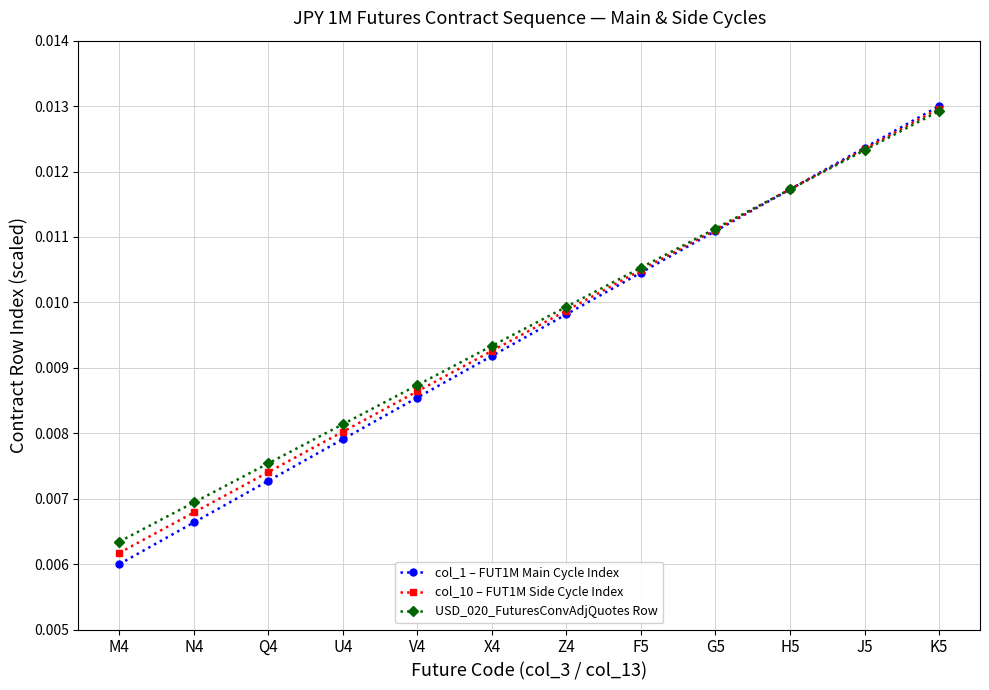

What is the label of the 6th point from the left?

X4